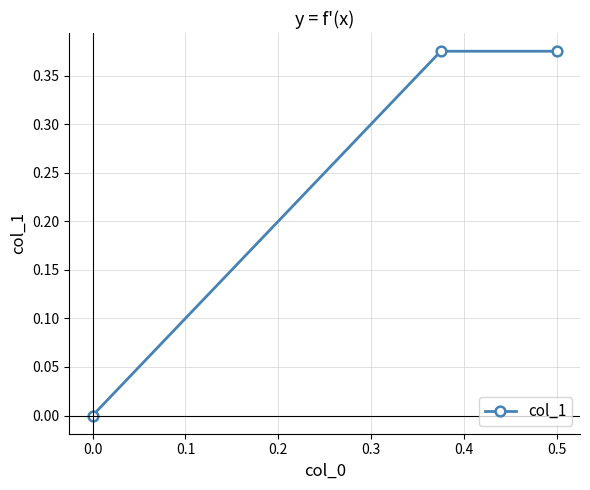

Is it true that the value at 0.0 is 0.0?

True